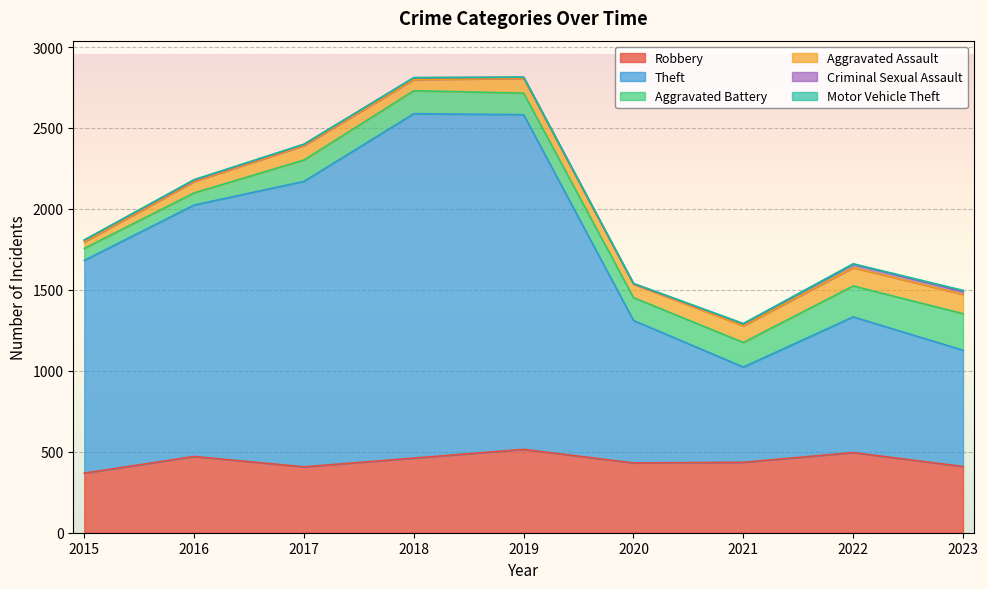

What is the difference between the second highest and second lowest values in the Criminal Sexual Assault series?

12